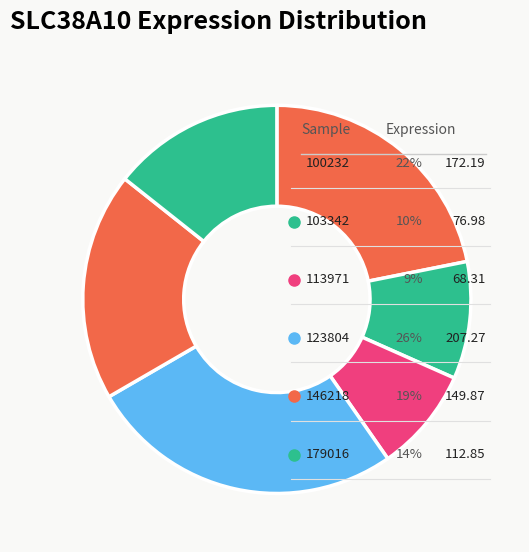

Which slice is the smallest?

113971